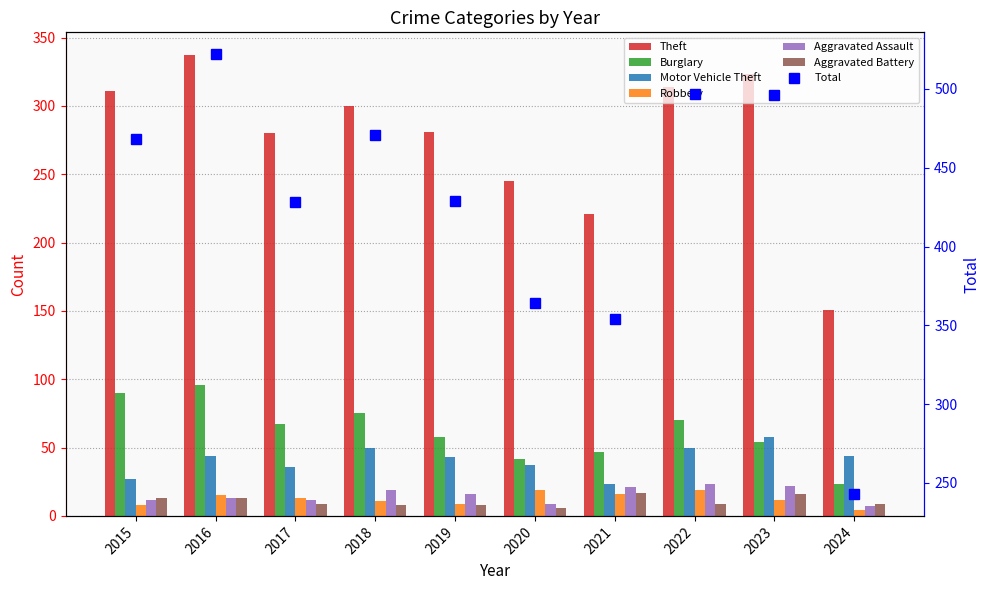

How many groups of bars are there?

10